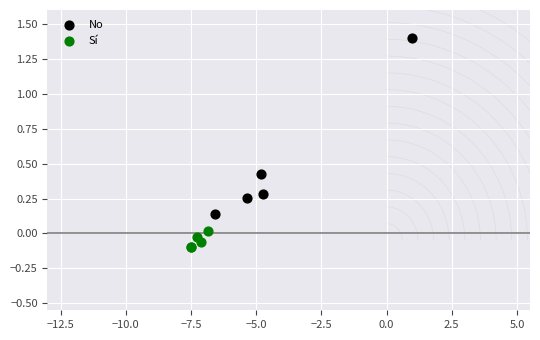

Which series contains the highest Y value?

No